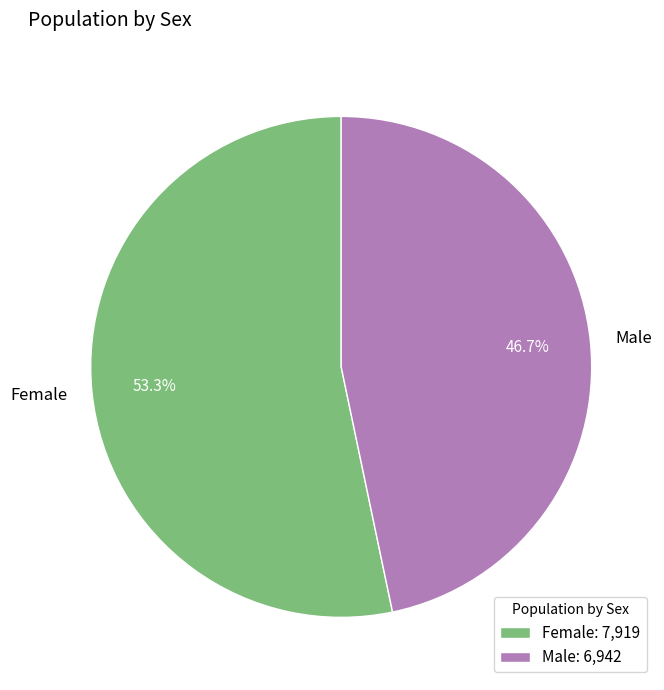

To the nearest percent, what is the average slice percentage?

50%